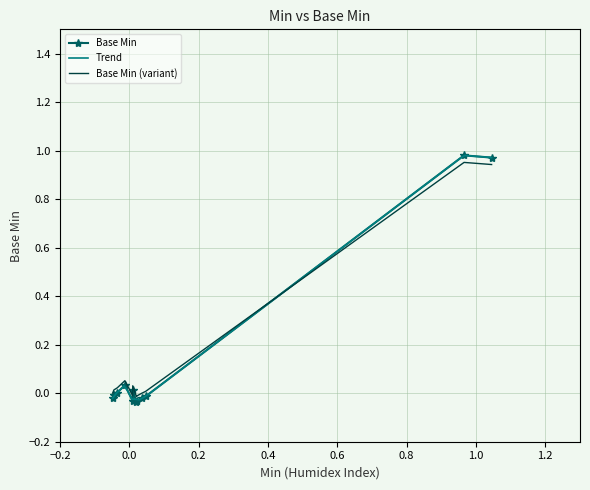

Count the values in the range 0 to 1.

12